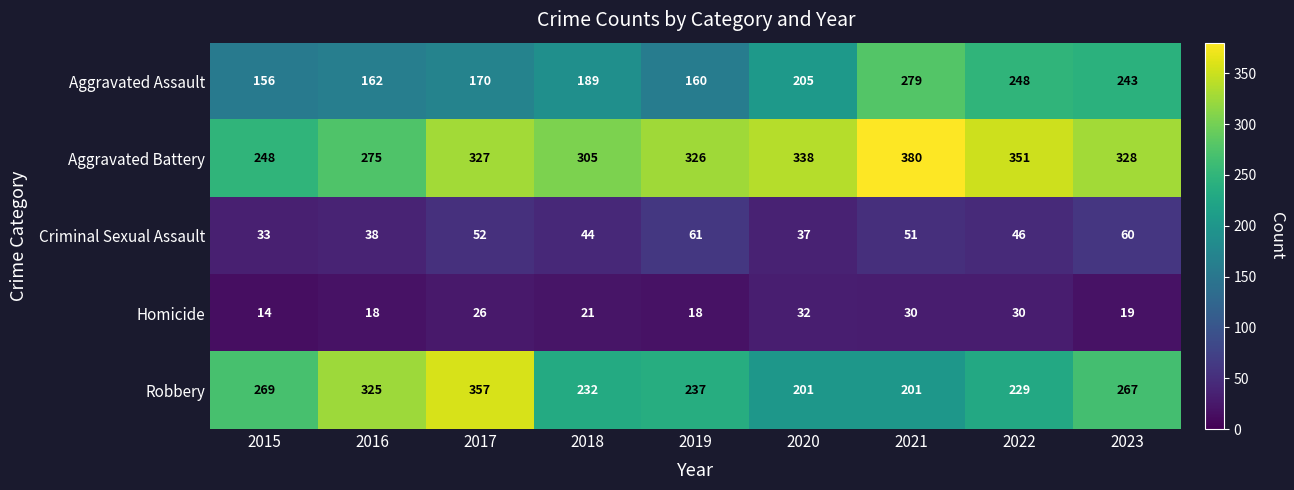

What is the average value of the Aggravated Battery series?

320